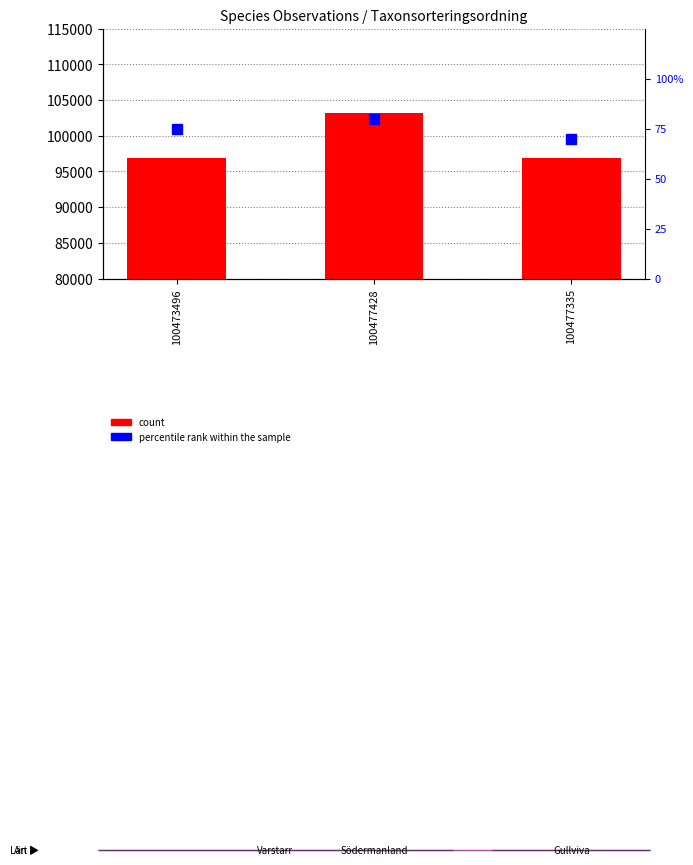

Reading right to left, transcribe all the data shown in this chart.

count: 100477335=96926	100477428=103178	100473496=96926
percentile rank within the sample: 100477335=70	100477428=80	100473496=75